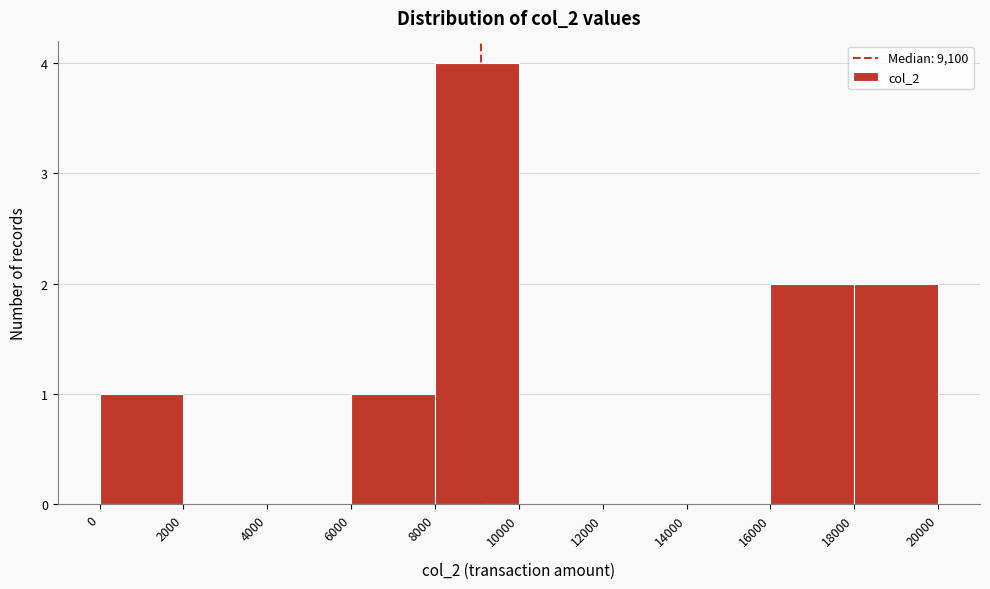

Reading left to right, transcribe this chart: for each bar, give the range it covers on the x-axis and its height. The values are not printed on the chart, so give them approximately, as read against the axis.

0 to 2000: 1
2000 to 4000: 0
4000 to 6000: 0
6000 to 8000: 1
8000 to 10000: 4
10000 to 12000: 0
12000 to 14000: 0
14000 to 16000: 0
16000 to 18000: 2
18000 to 20000: 2